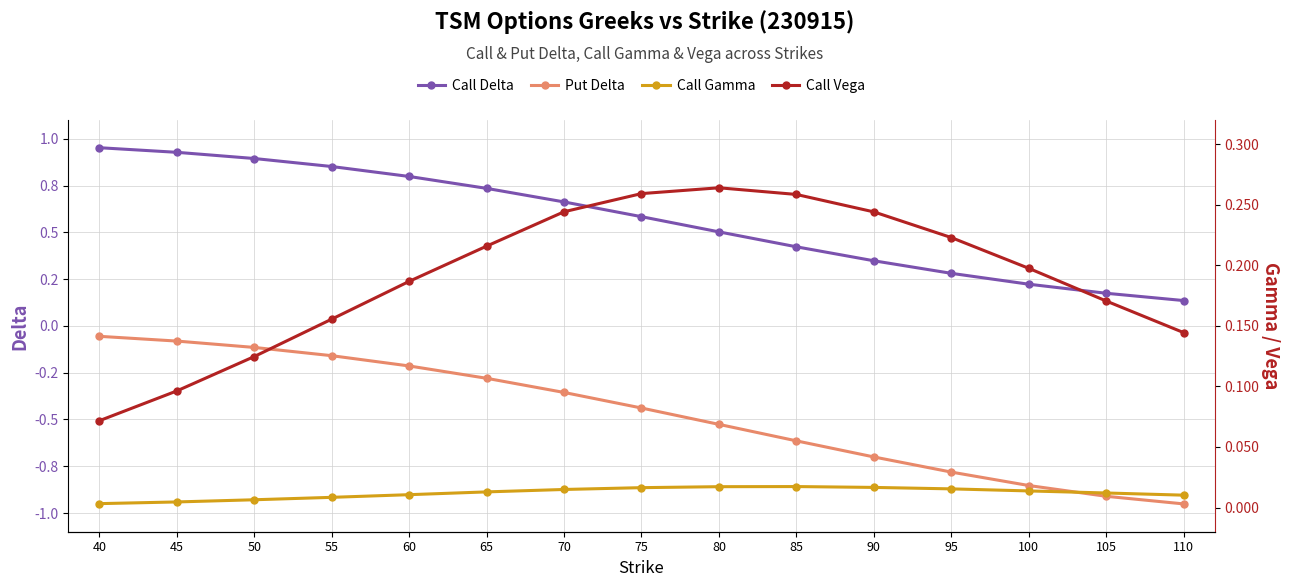

Is the value of Call Vega at 80 greater than the value of Put Delta at 65?

Yes